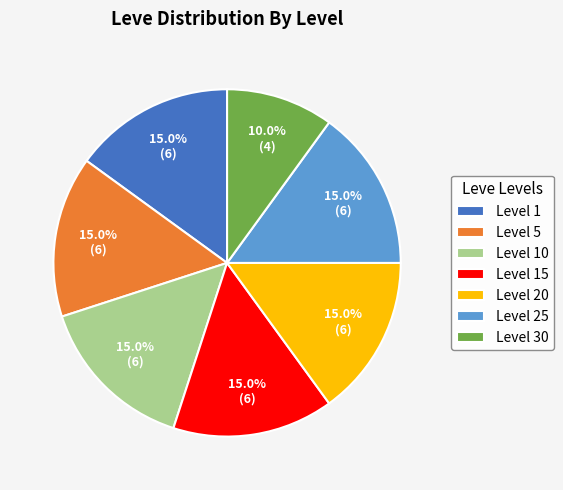

What percentage is NOT represented by Level 1?

85.0%